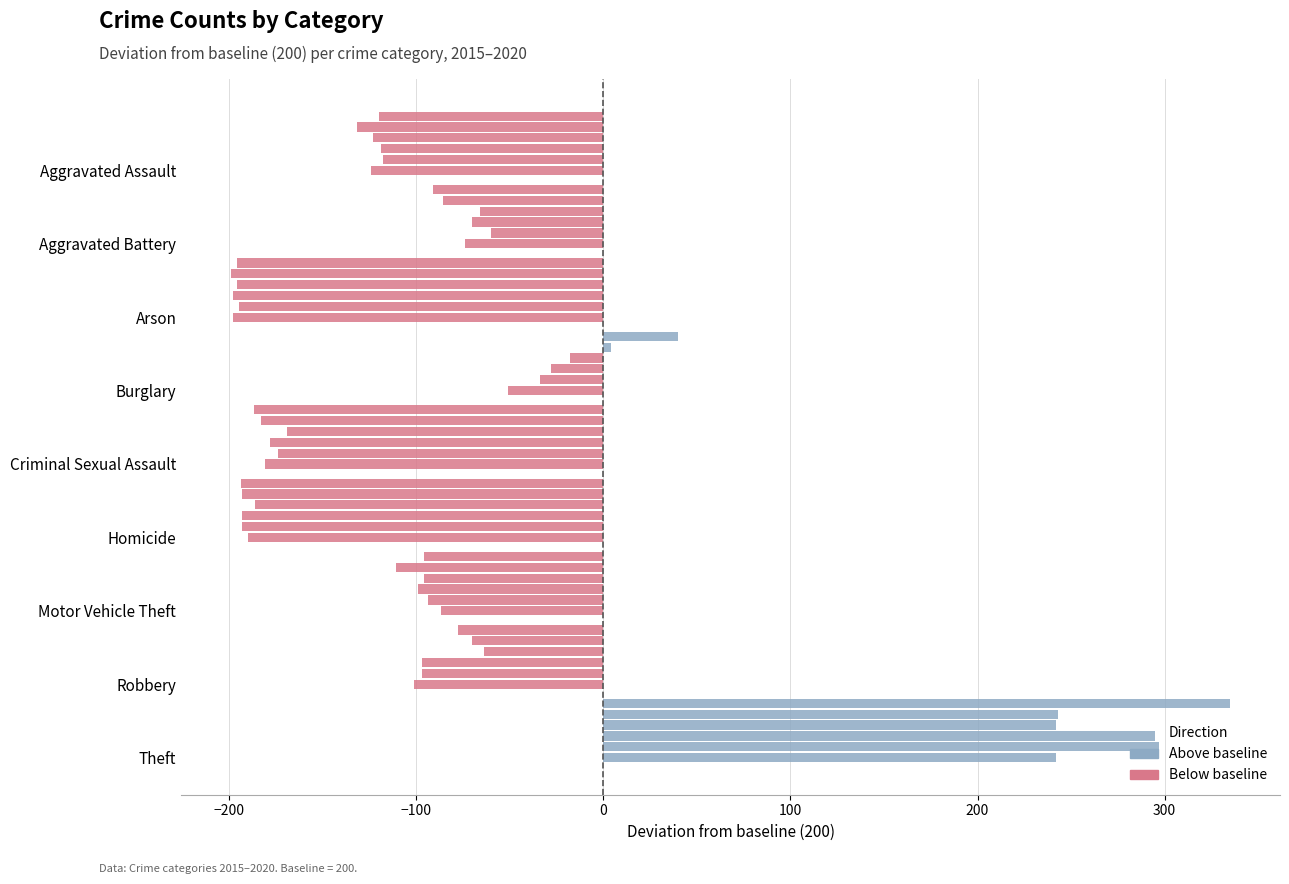

The 2019 series shows -95 at Aggravated Battery. True or false?

False